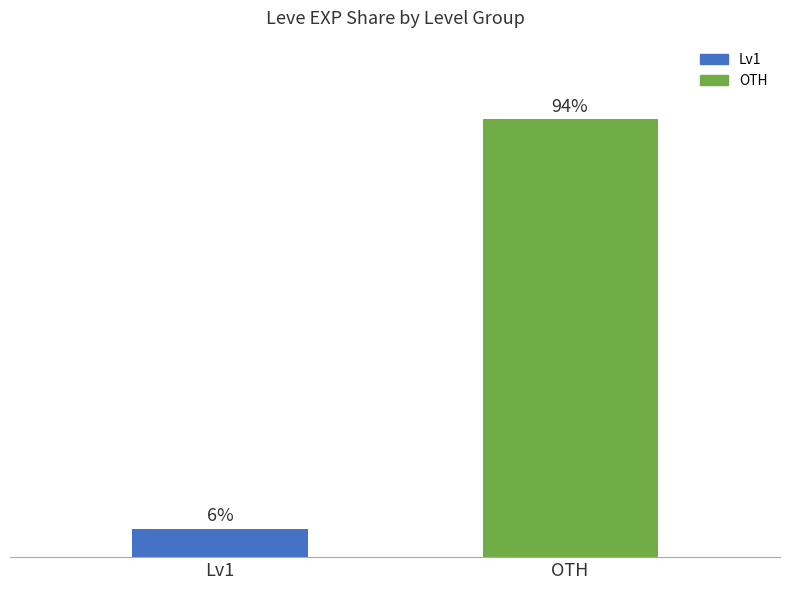

Rank the categories by value from highest to lowest.

OTH, Lv1